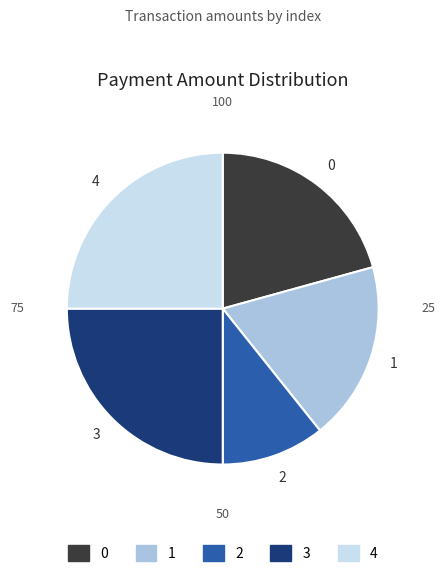

Is the sum of 1 and 2 greater than half?

No